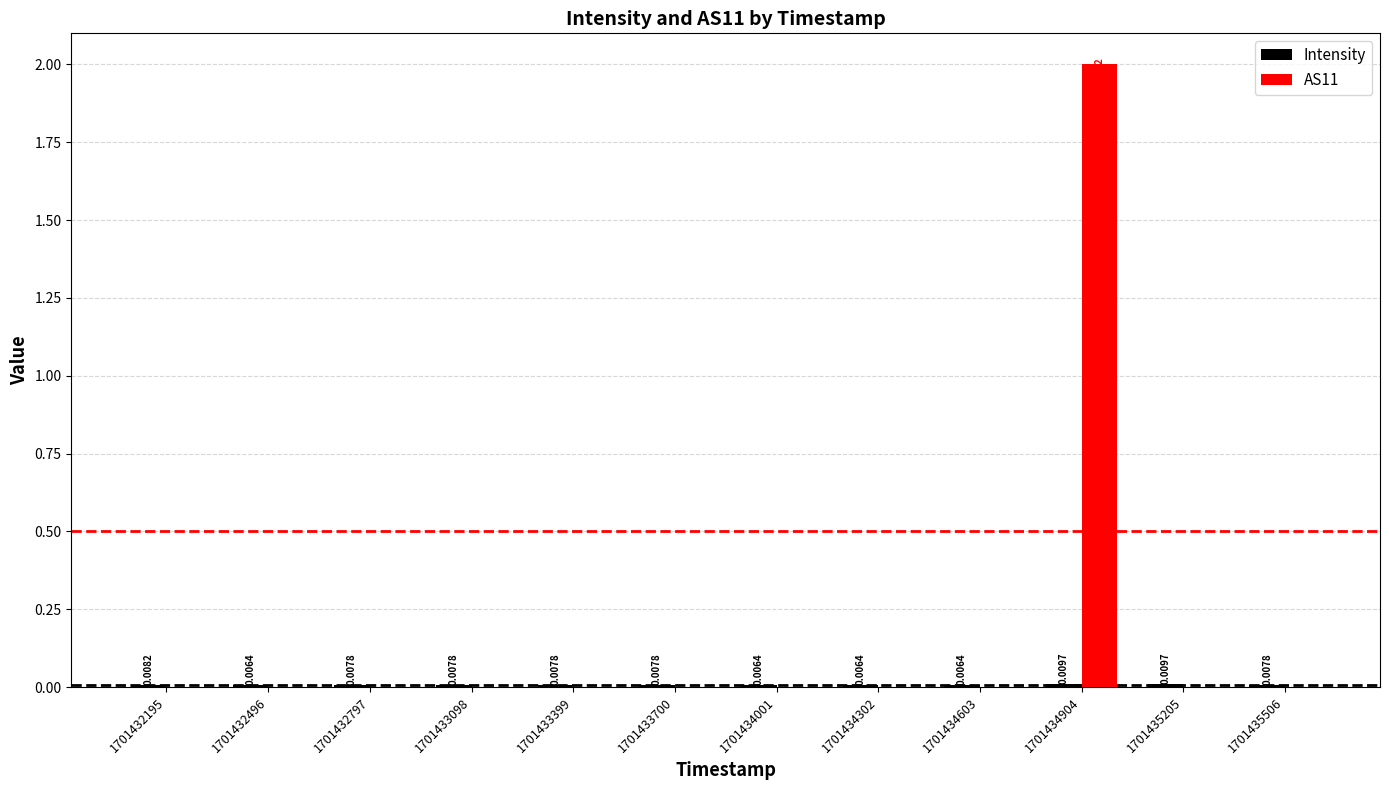

At which category is the sum across all series the highest?

1701434904